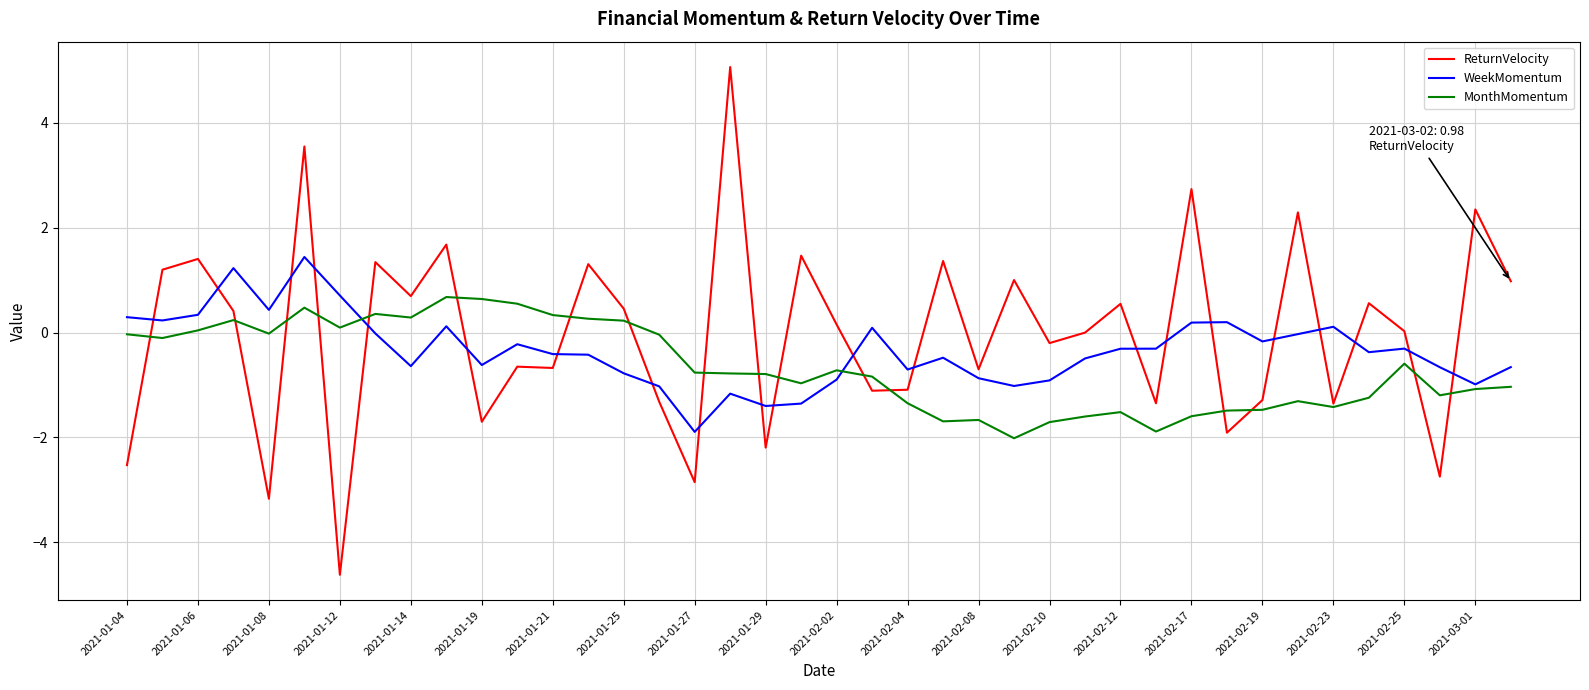

Which series has the widest spread of values?

ReturnVelocity